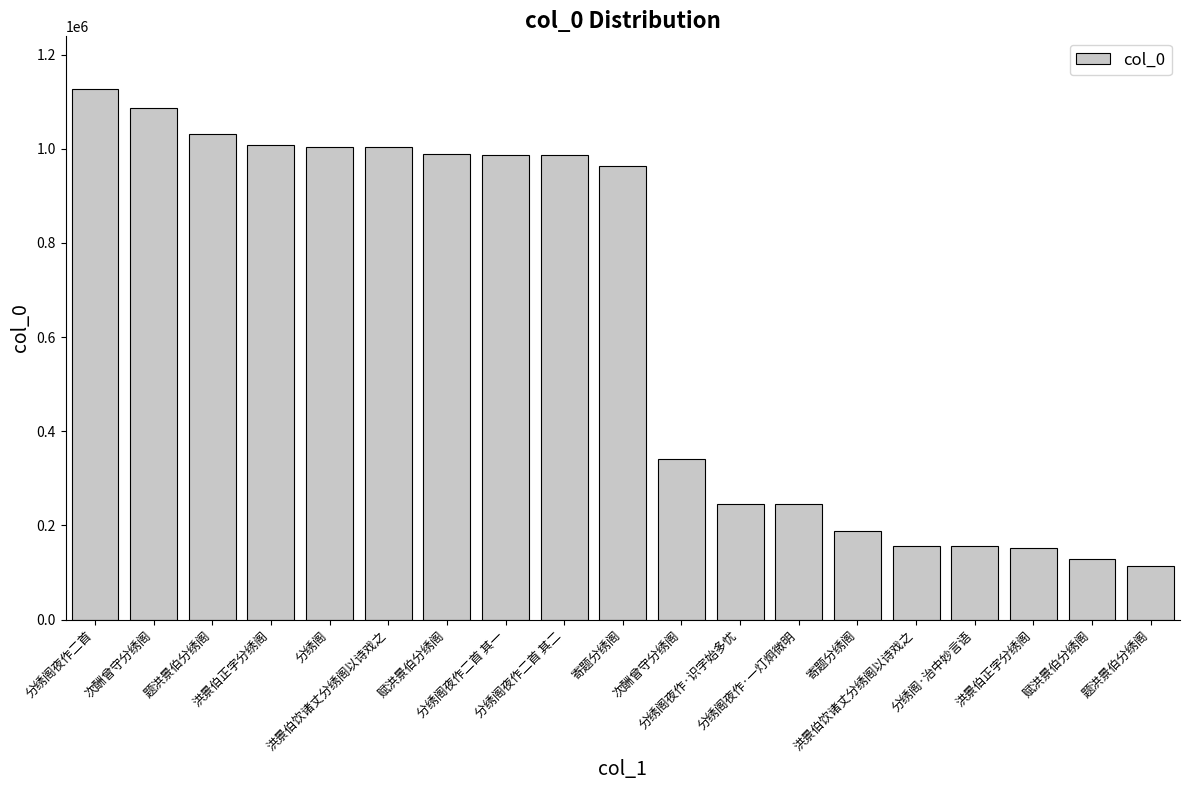

Which category has the lowest value across all series?

题洪景伯分绣阁